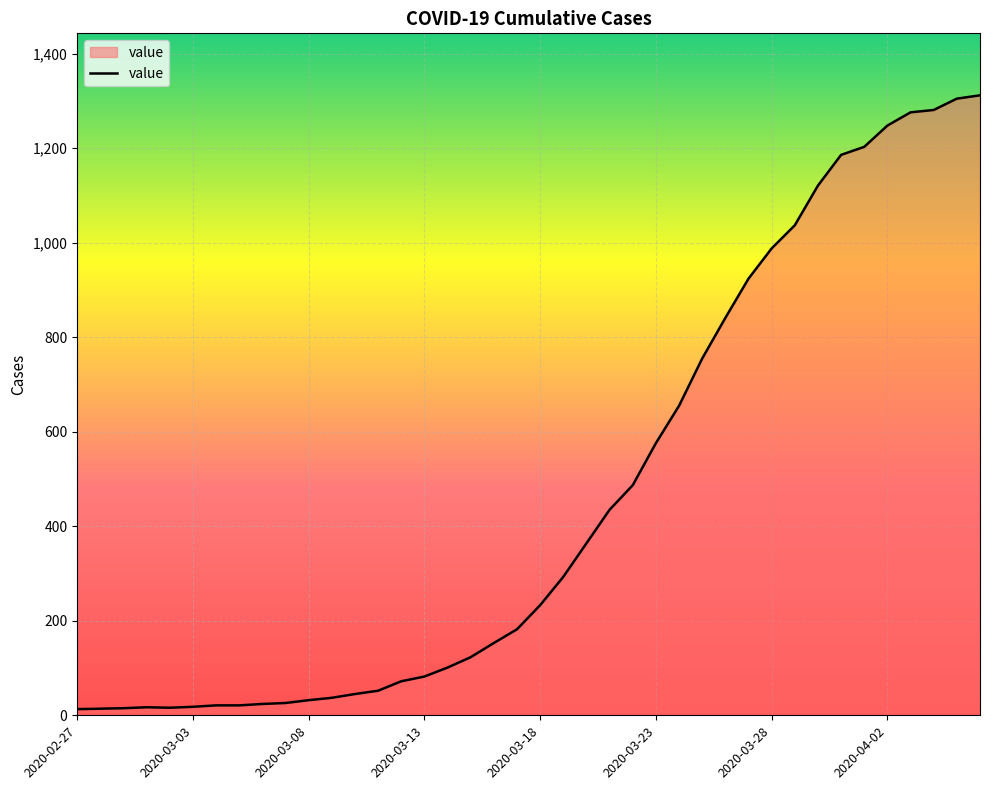

What is the maximum value shown in the chart?

1312